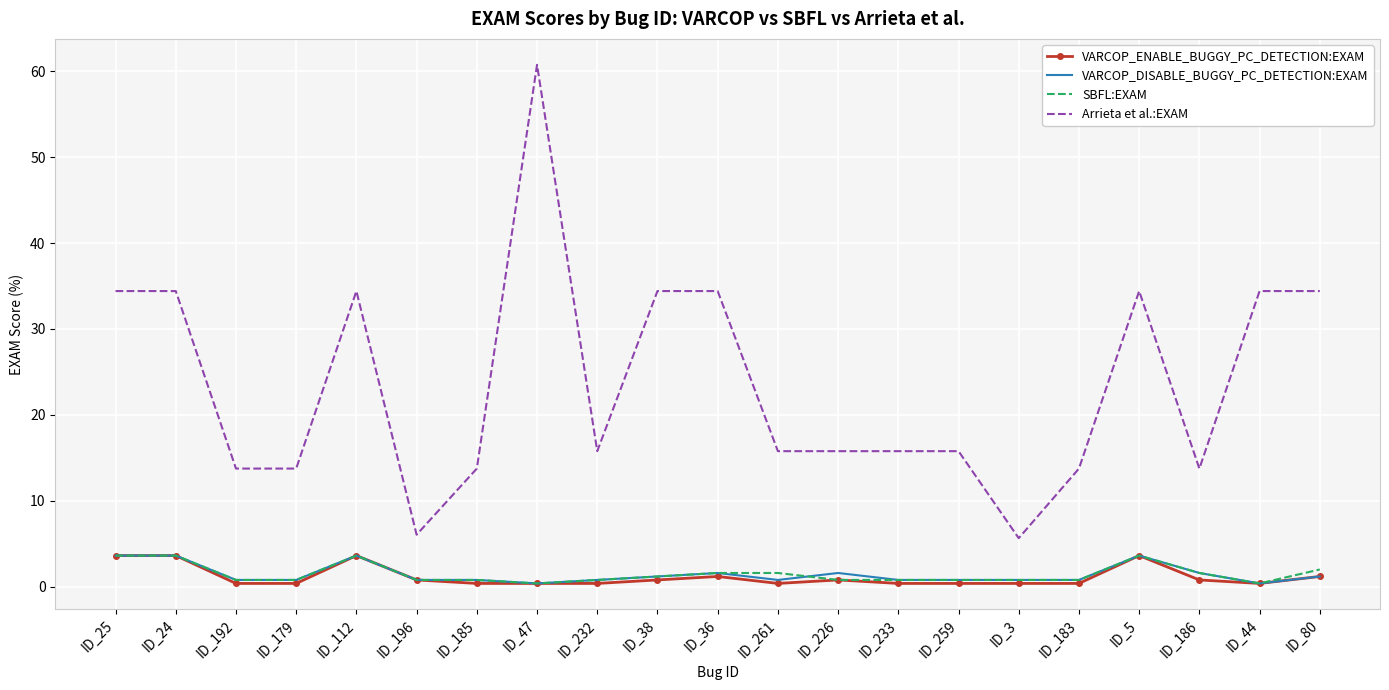

Which series has the widest spread of values?

Arrieta et al.:EXAM